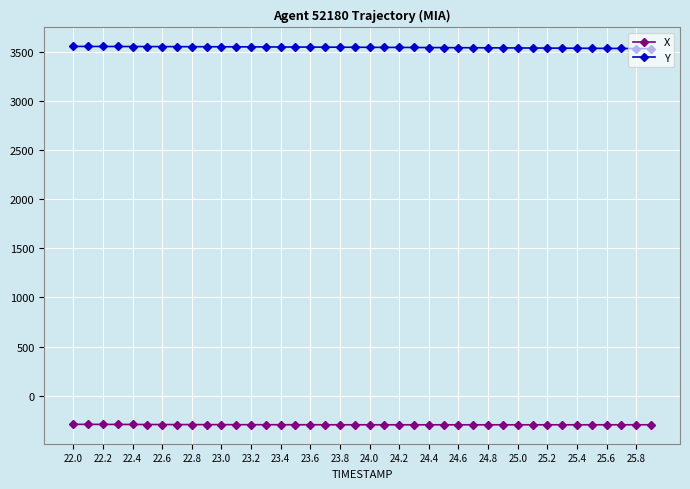

What is the highest value of the Y series?

3552.6